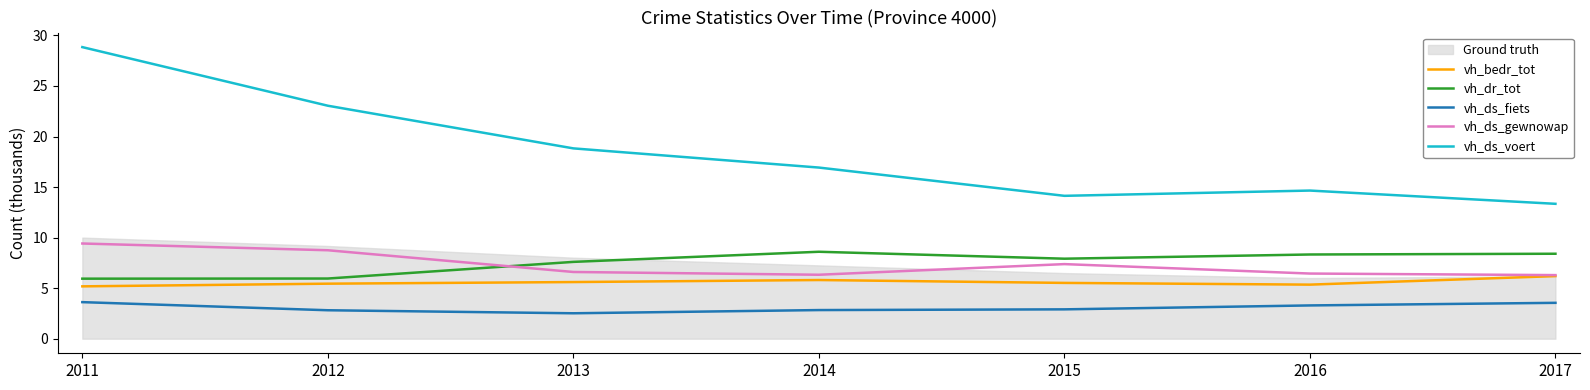

Reading right to left, list all the values displayed in this chart.

vh_bedr_tot: 2017=6.2	2016=5.3	2015=5.5	2014=5.8	2013=5.6	2012=5.4	2011=5.2
vh_dr_tot: 2017=8.4	2016=8.3	2015=7.9	2014=8.6	2013=7.6	2012=6.0	2011=5.9
vh_ds_fiets: 2017=3.5	2016=3.3	2015=2.9	2014=2.8	2013=2.5	2012=2.8	2011=3.6
vh_ds_gewnowap: 2017=6.3	2016=6.4	2015=7.4	2014=6.3	2013=6.6	2012=8.7	2011=9.4
vh_ds_voert: 2017=13.3	2016=14.7	2015=14.1	2014=16.9	2013=18.8	2012=23.0	2011=28.8